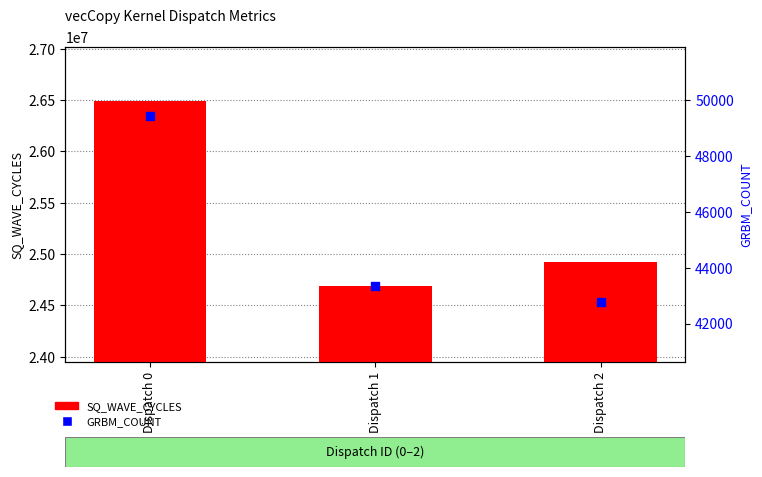

Is the value of SQ_WAVE_CYCLES at Dispatch 2 greater than the value of GRBM_COUNT at Dispatch 2?

Yes